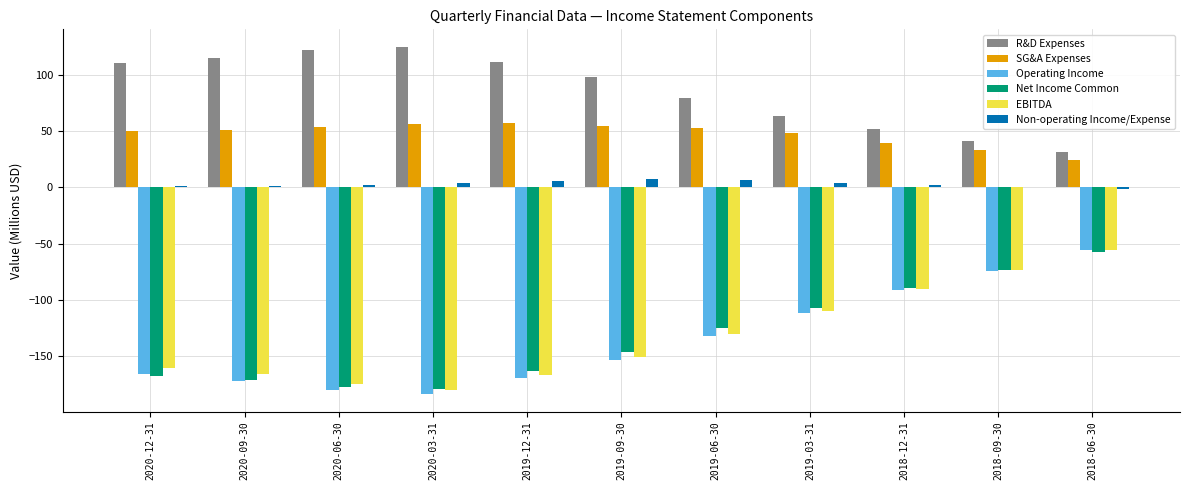

What is the greatest value displayed?

125.2